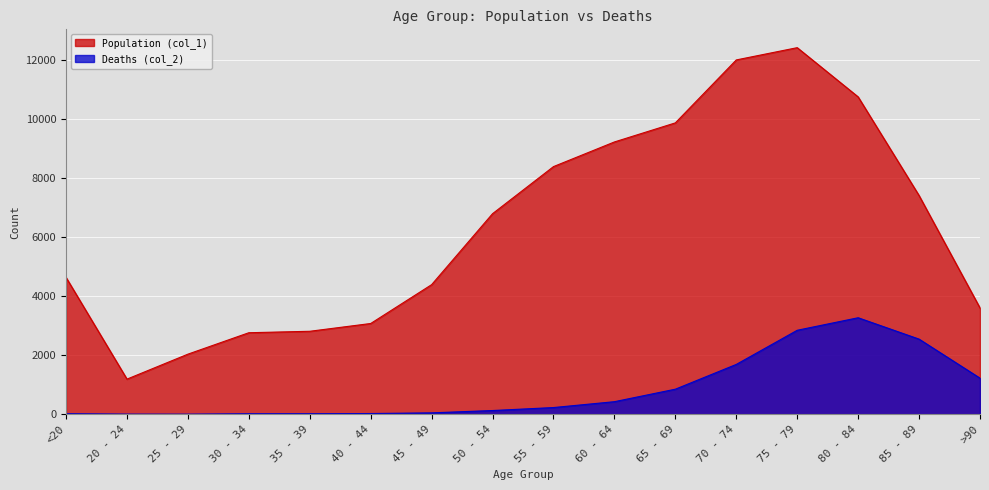

True or false: Deaths (col_2) and Population (col_1) cross at least once.

False